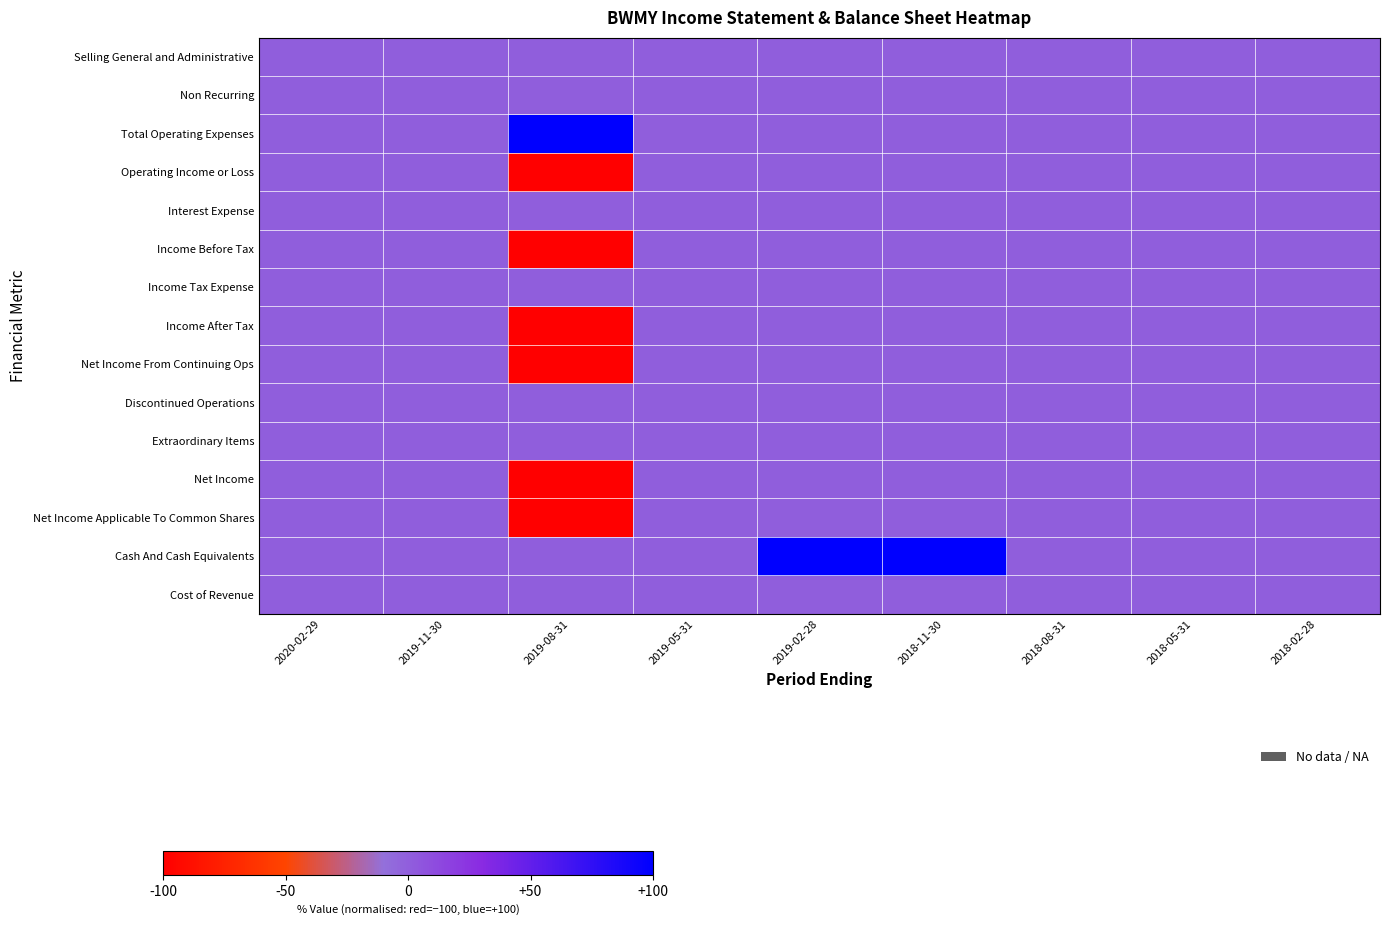

List the series in order of their peak value, highest first.

Total Operating Expenses, Cash And Cash Equivalents, Selling General and Administrative, Non Recurring, Operating Income or Loss, Interest Expense, Income Before Tax, Income Tax Expense, Income After Tax, Net Income From Continuing Ops, Discontinued Operations, Extraordinary Items, Net Income, Net Income Applicable To Common Shares, Cost of Revenue